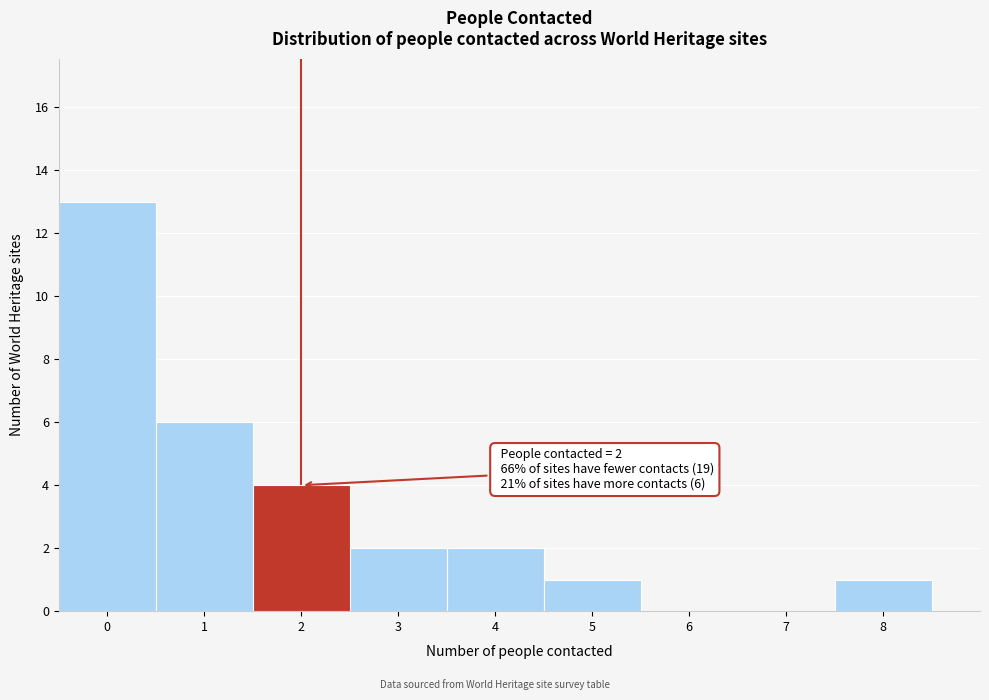

Which range on the x-axis has the tallest bar?

-0.5 to 0.5